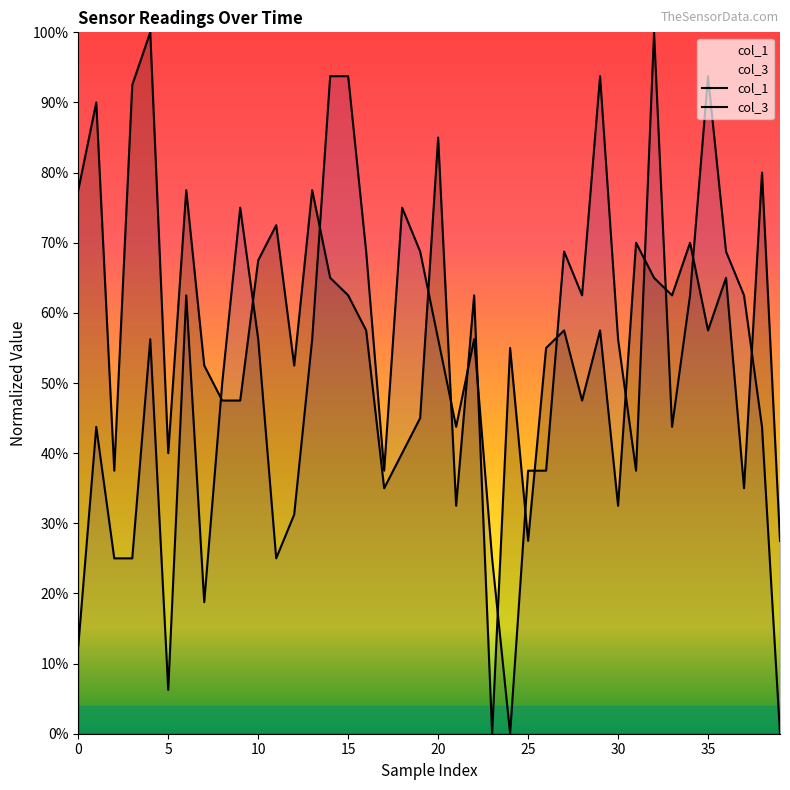

What is the spread (max minus min) of values at 33?

0.2